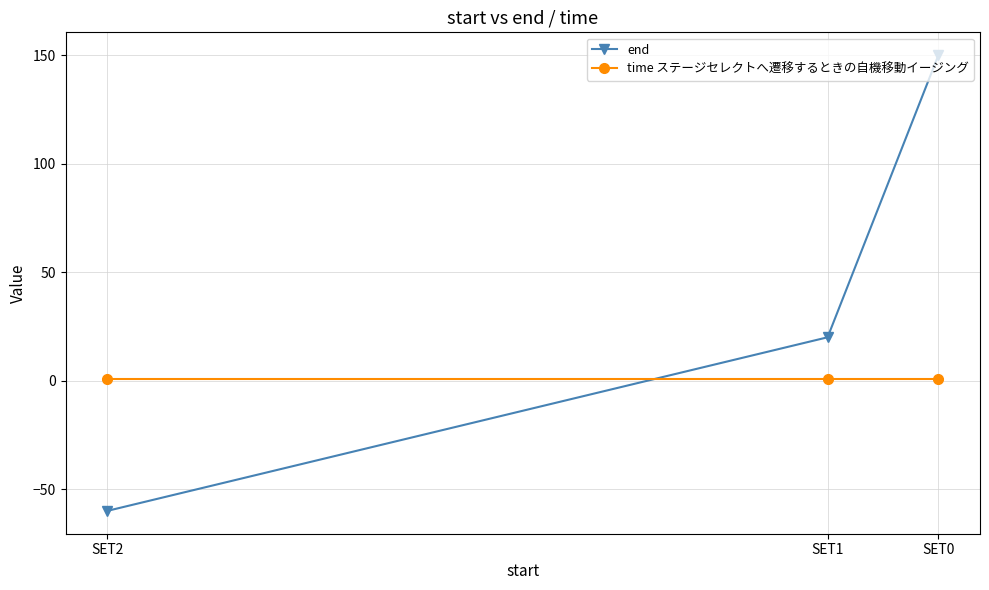

Between SET1 and SET0, which is larger?

SET0